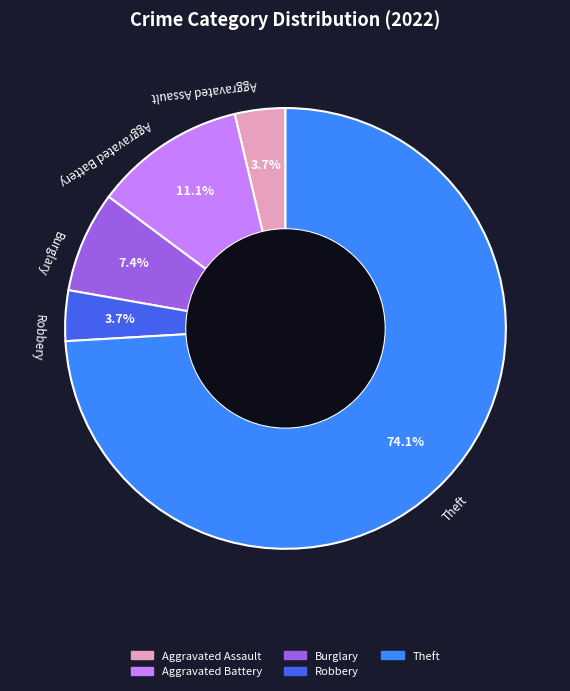

Count the number of slices in the pie.

5